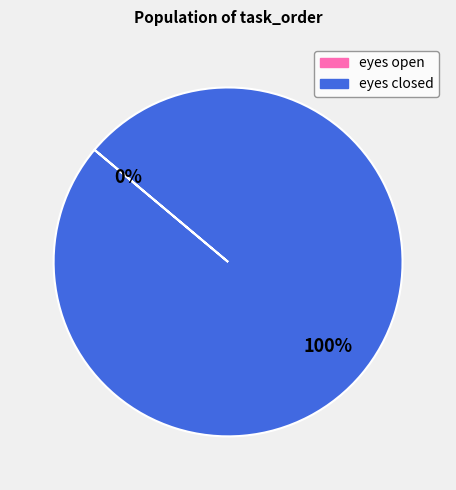

To the nearest percent, what percentage of the pie is eyes closed?

100%